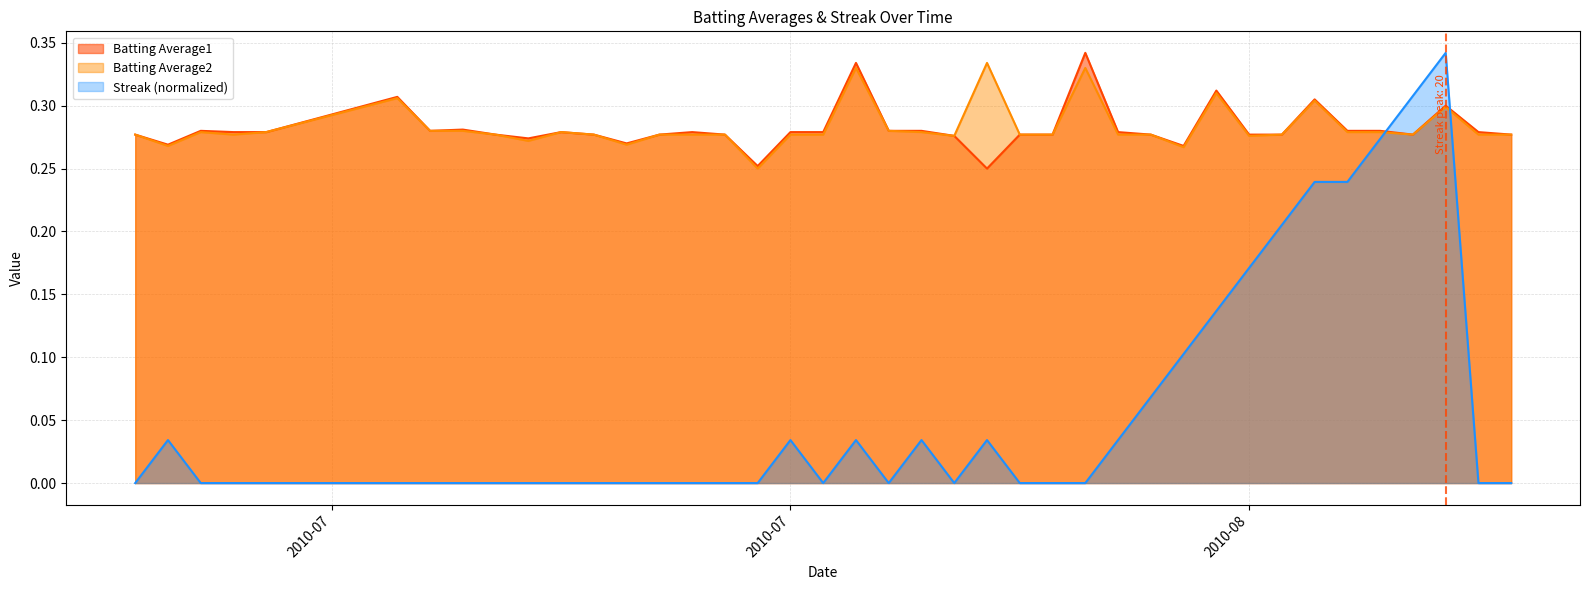

How many lines are shown in the chart?

3